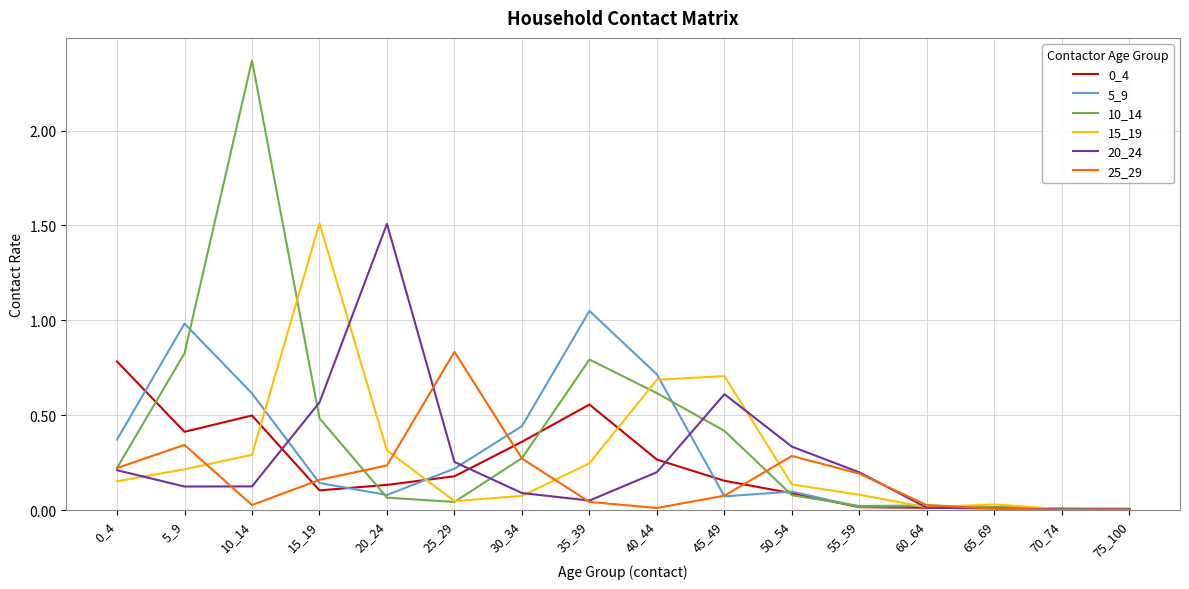

At how many categories does at least one series exceed 1?

4